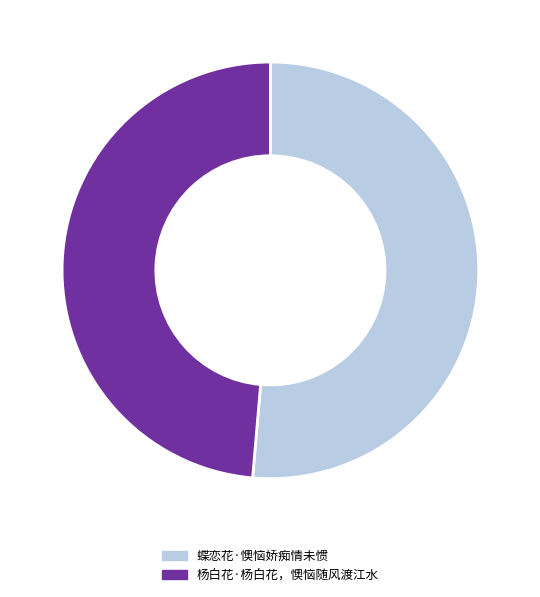

True or false: 杨白花·杨白花，懊恼随风渡江水 accounts for 49% of the total.

True